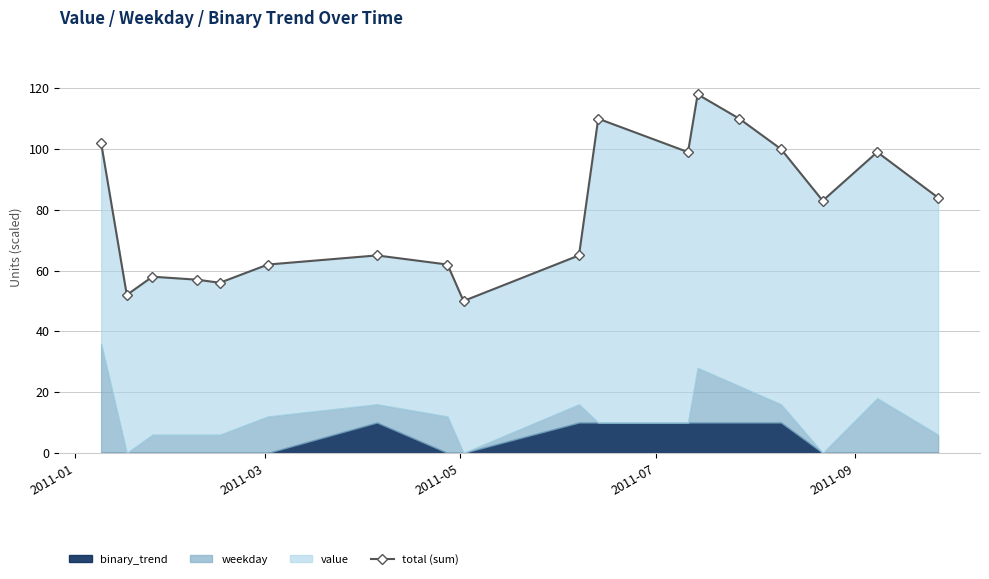

How many data points are above 83?

8